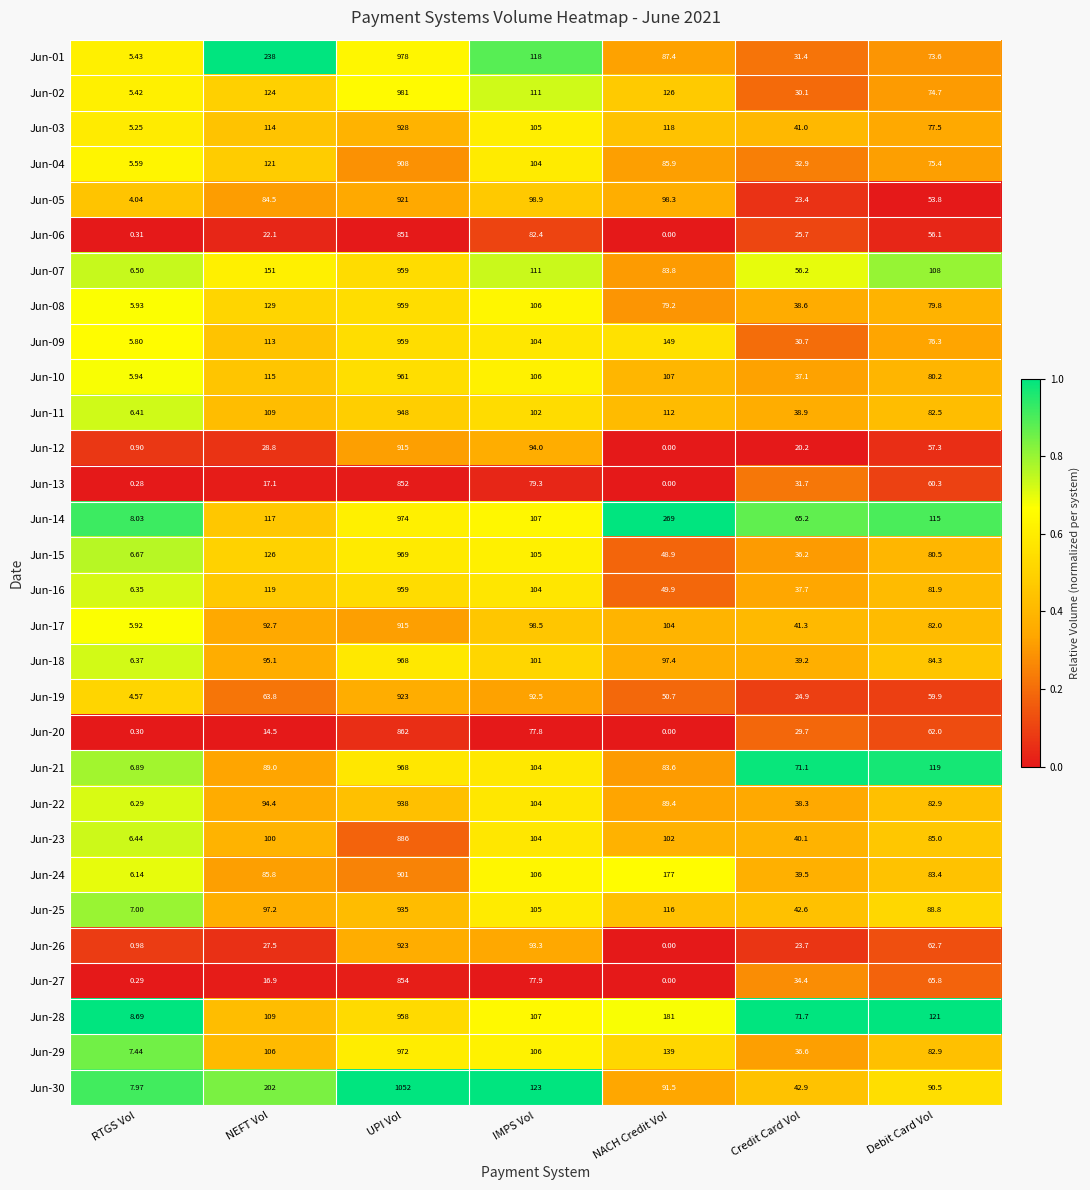

At which label does Jun-19 first exceed 59?

NEFT Vol